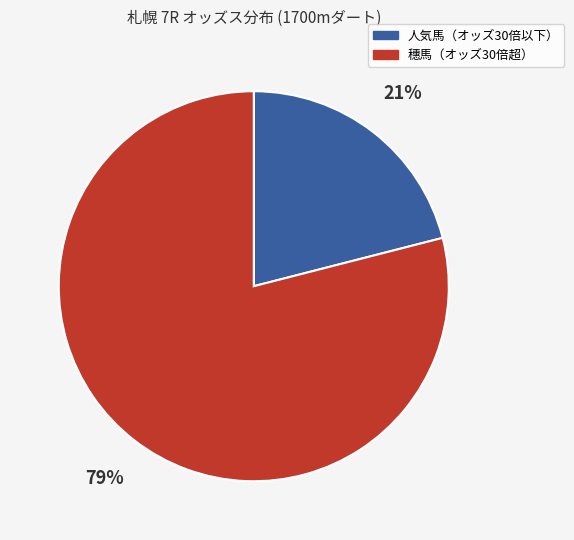

To the nearest percent, what is the average slice percentage?

50%